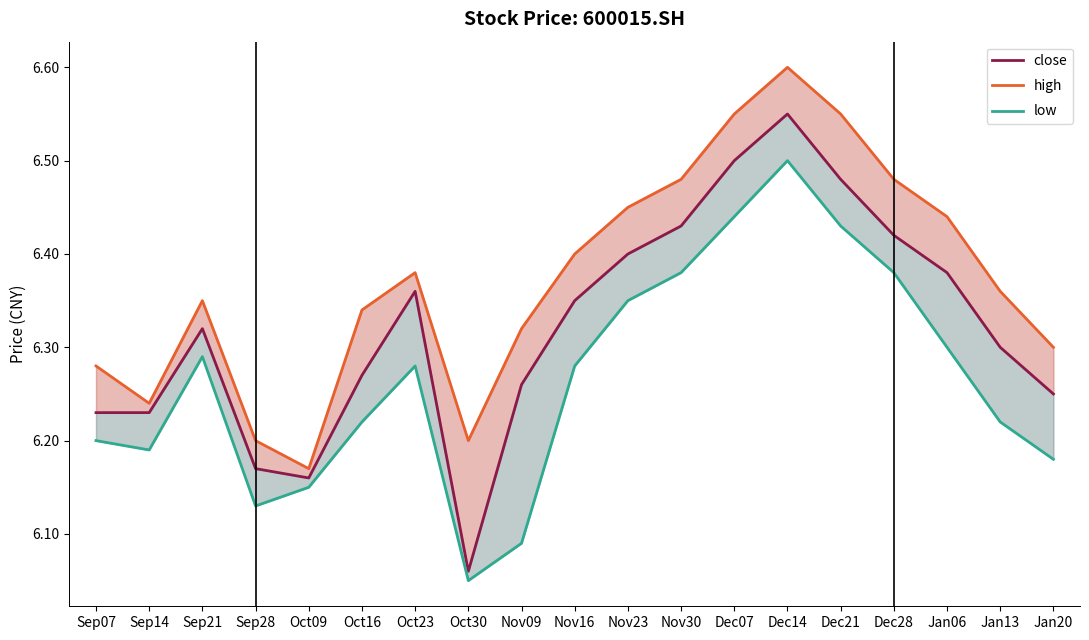

Is it true that low equals 6.2 at Jan20?

True